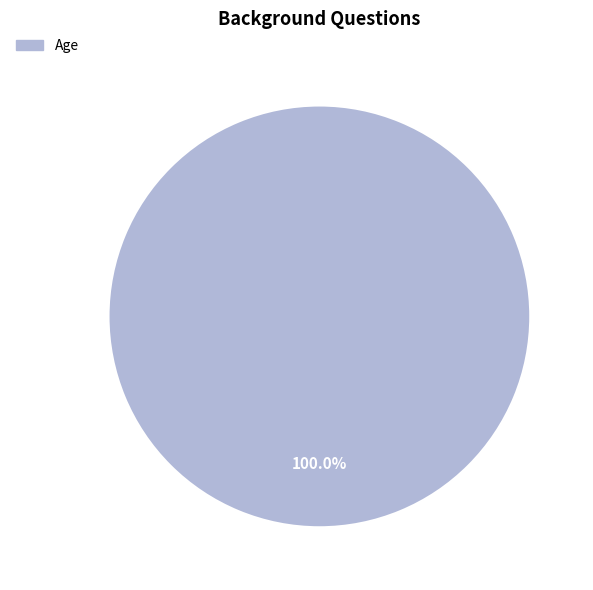

Does any single category account for the majority?

Yes